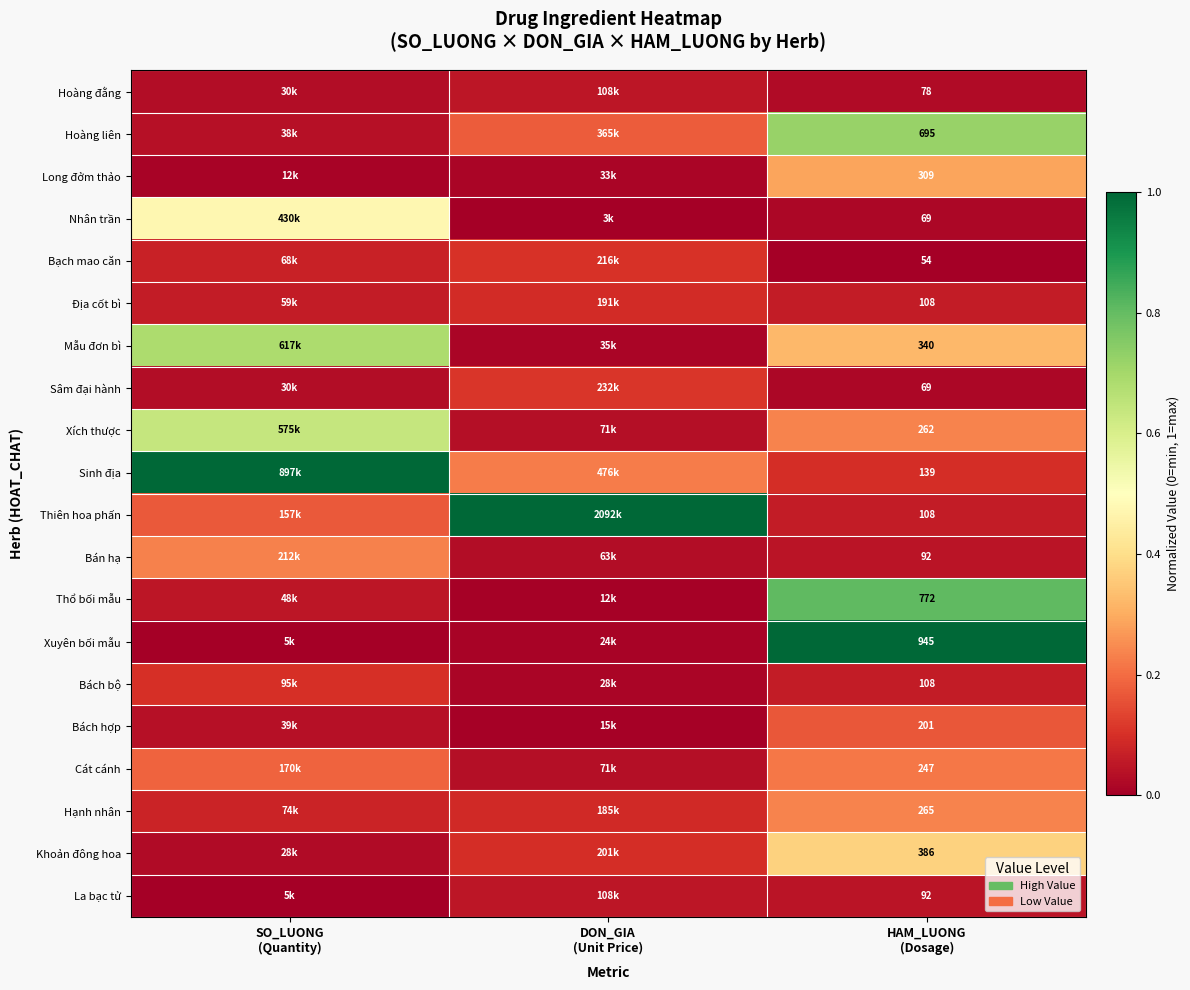

At which label is Bách bộ closest to 0?

DON_GIA (Unit Price)